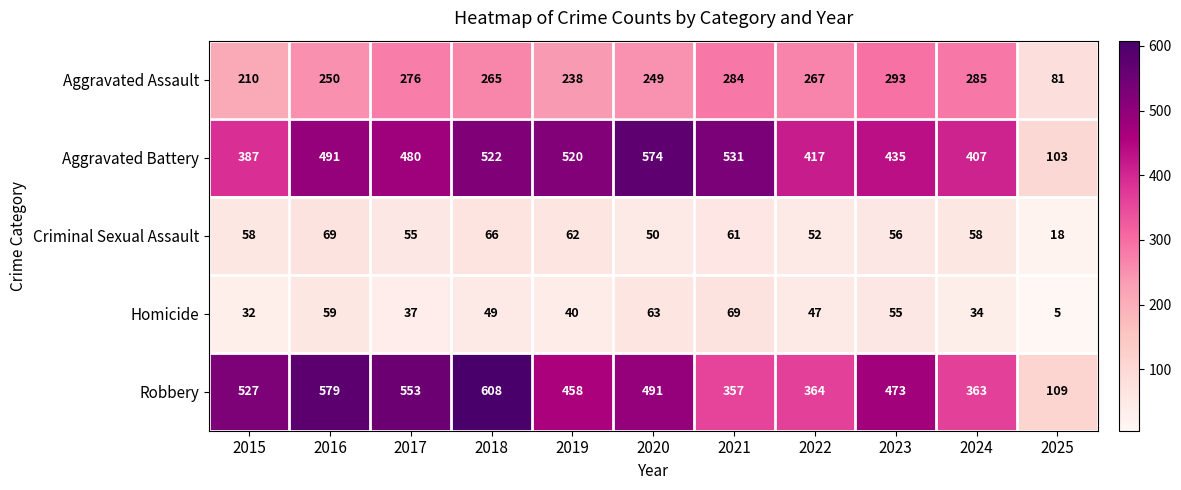

At which label does Aggravated Battery first exceed 480?

2016